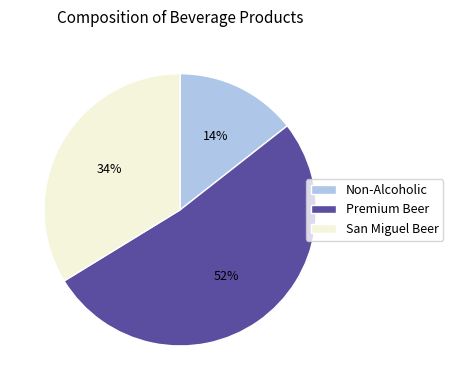

Combined, do San Miguel Beer and Premium Beer account for over 50%?

Yes